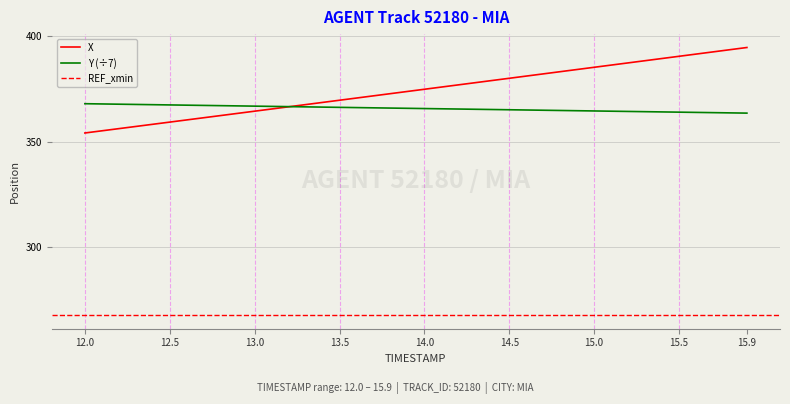

Reading left to right, transcribe all the data shown in this chart.

X: 354.0	355.1	356.1	357.1	358.1	359.2	360.2	361.2	362.3	363.3	364.3	365.4	366.4	367.4	368.5	369.5	370.6	371.6	372.6	373.7	374.7	375.7	376.8	377.8	378.9	379.9	380.9	382.0	383.0	384.0	385.1	386.1	387.2	388.2	389.2	390.3	391.3	392.4	393.4	394.4
Y: 367.9	367.8	367.6	367.5	367.4	367.3	367.2	367.1	366.9	366.8	366.7	366.6	366.5	366.4	366.3	366.2	366.0	365.9	365.8	365.7	365.6	365.5	365.4	365.2	365.1	365.0	364.9	364.8	364.7	364.6	364.4	364.3	364.2	364.1	364.0	363.9	363.8	363.7	363.5	363.4